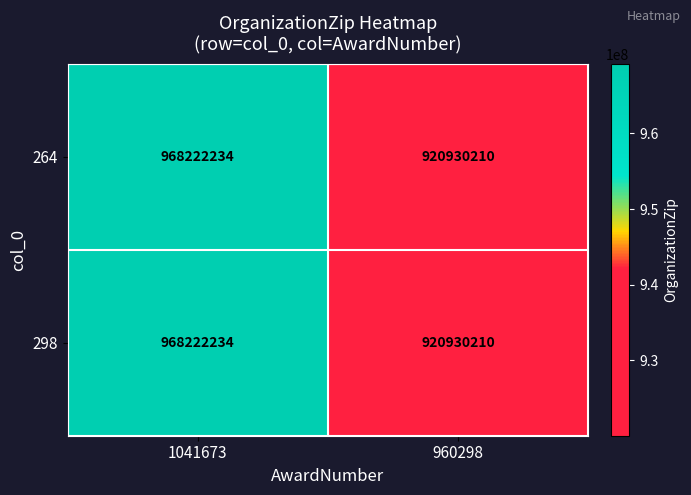

What is the maximum value for 298?

968222234